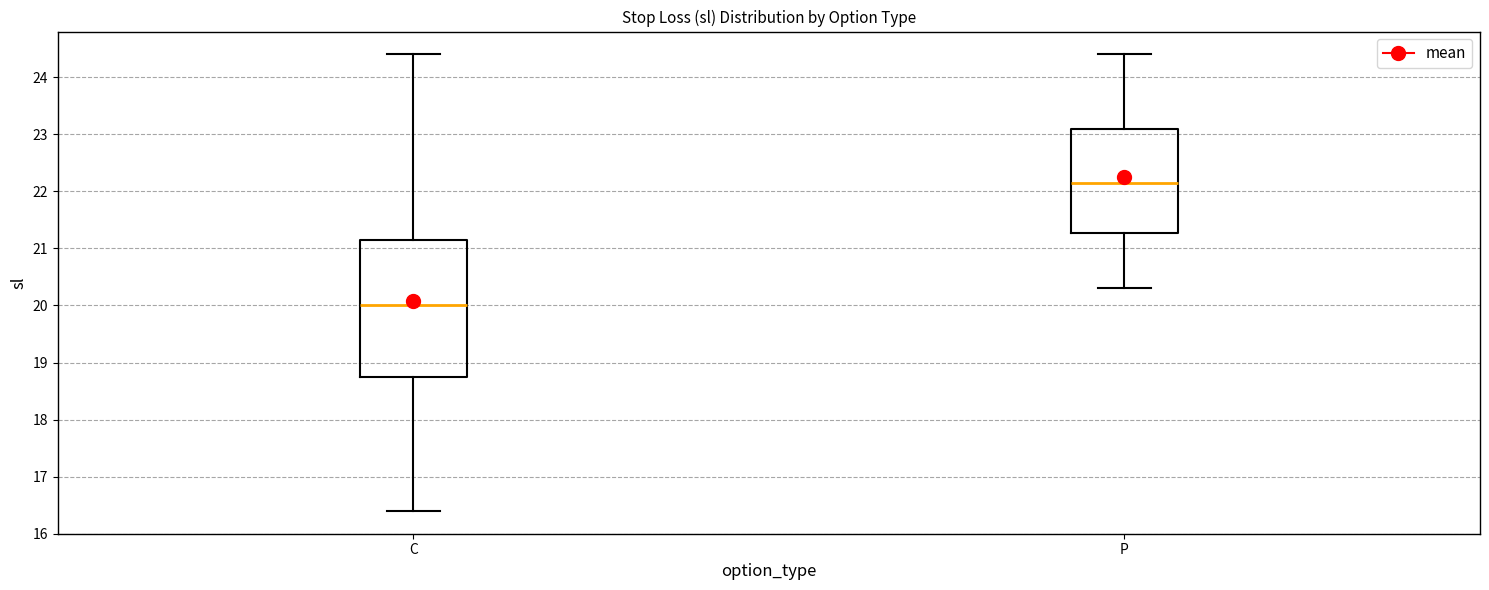

Which box's median line is the lowest?

C